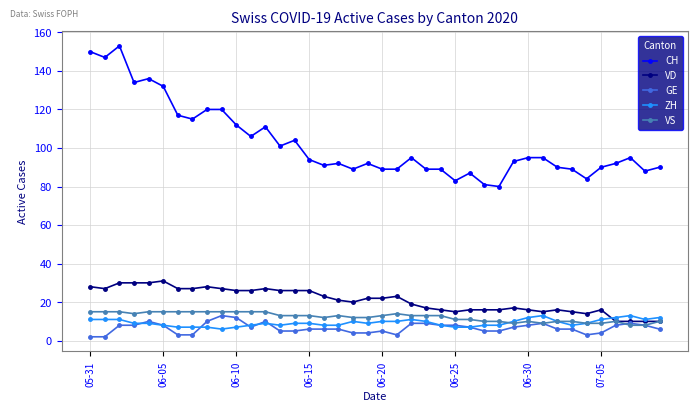

True or false: ZH has more than 0 interior local peaks.

True